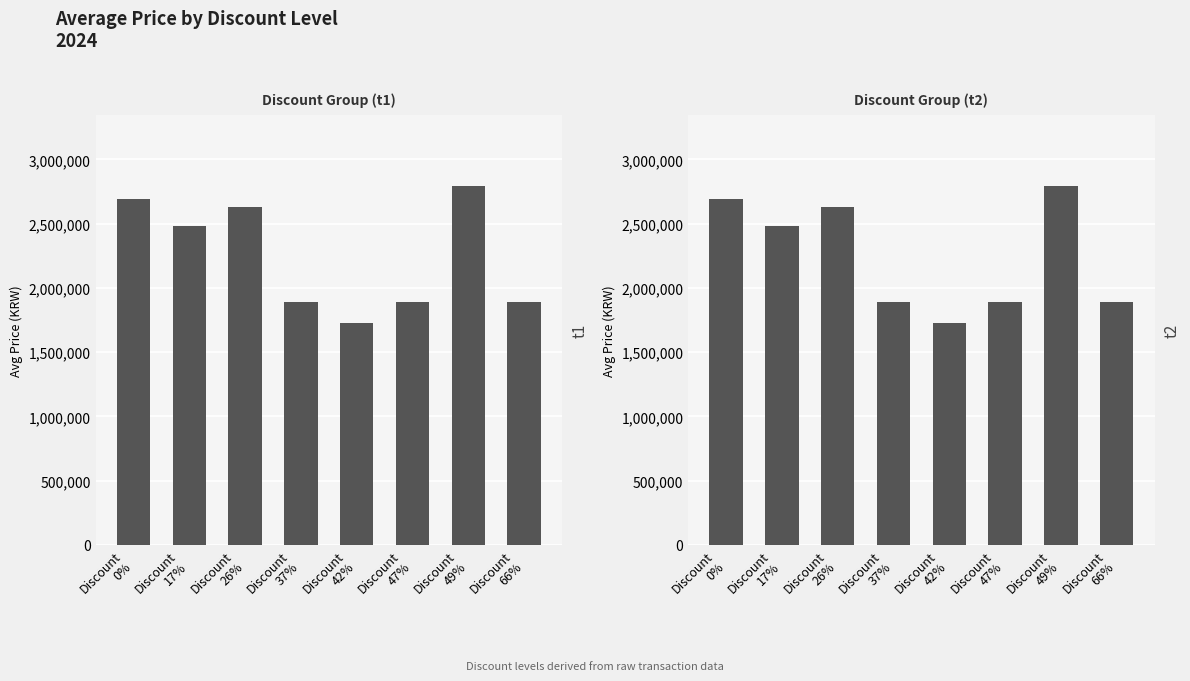

How many series are shown in this chart?

1